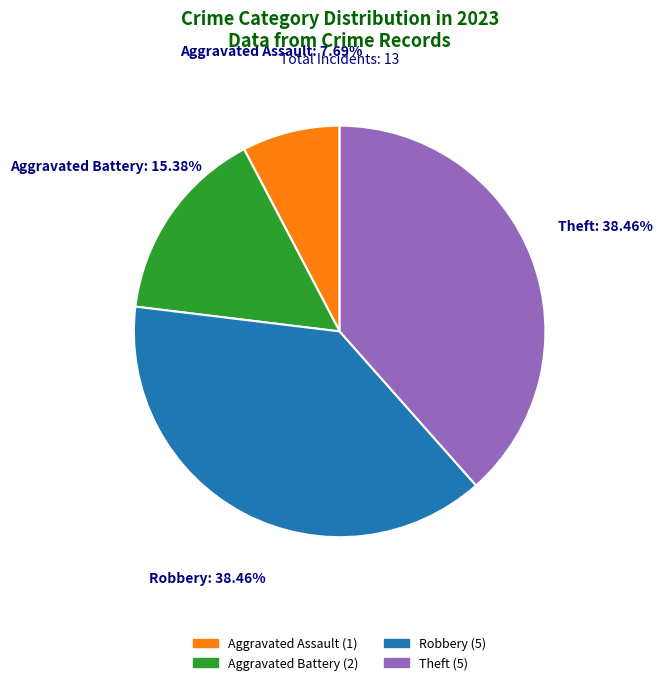

Approximately how many times larger is the value at Aggravated Assault (1) compared to Aggravated Battery (2)?

0.5